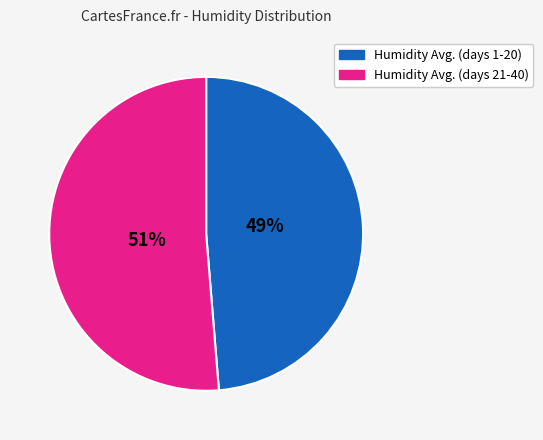

Is there any slice that represents more than half of the pie?

Yes